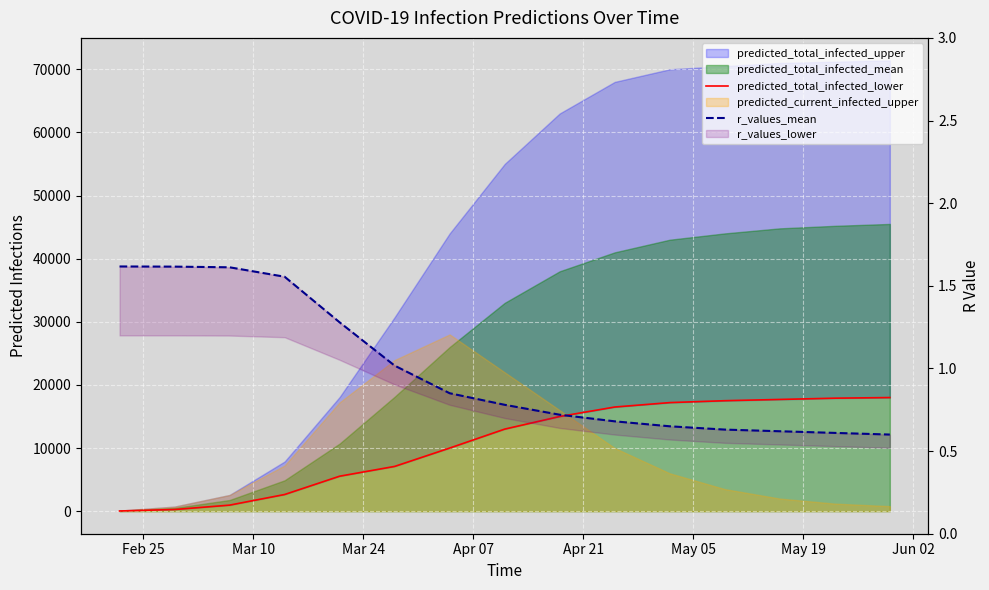

True or false: r_values_mean and predicted_total_infected_lower intersect in this chart.

False